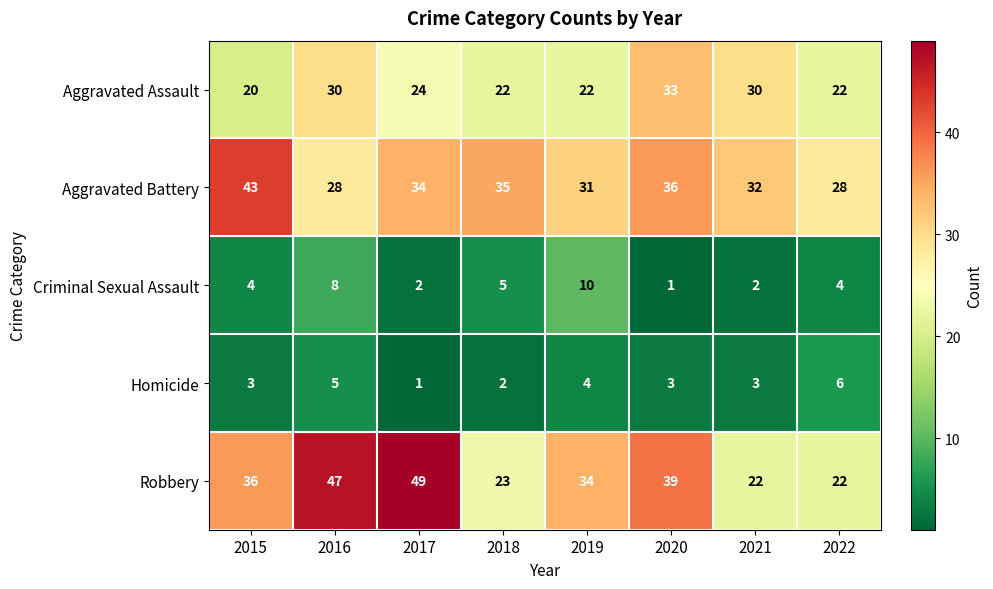

List the series in order of their peak value, highest first.

Robbery, Aggravated Battery, Aggravated Assault, Criminal Sexual Assault, Homicide